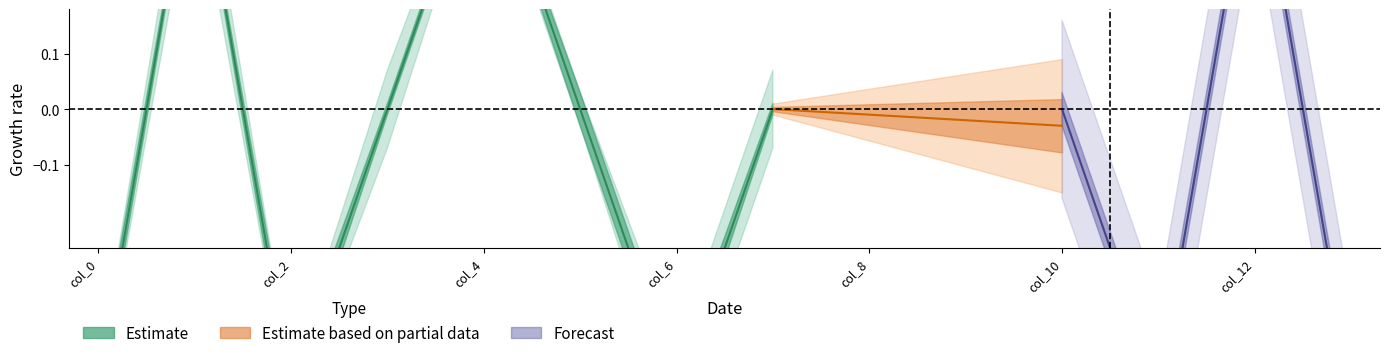

True or false: col_2 has a value of 1 at 3.

False